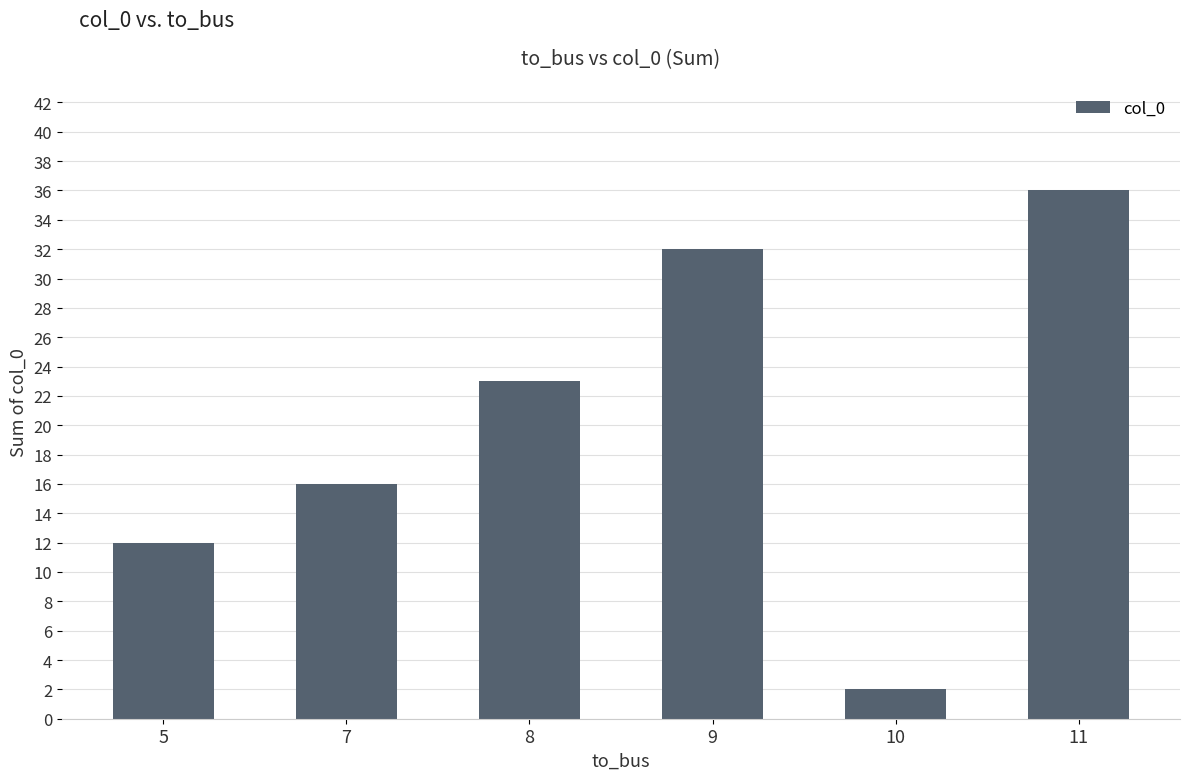

Rank the categories by value from lowest to highest.

10, 5, 7, 8, 9, 11